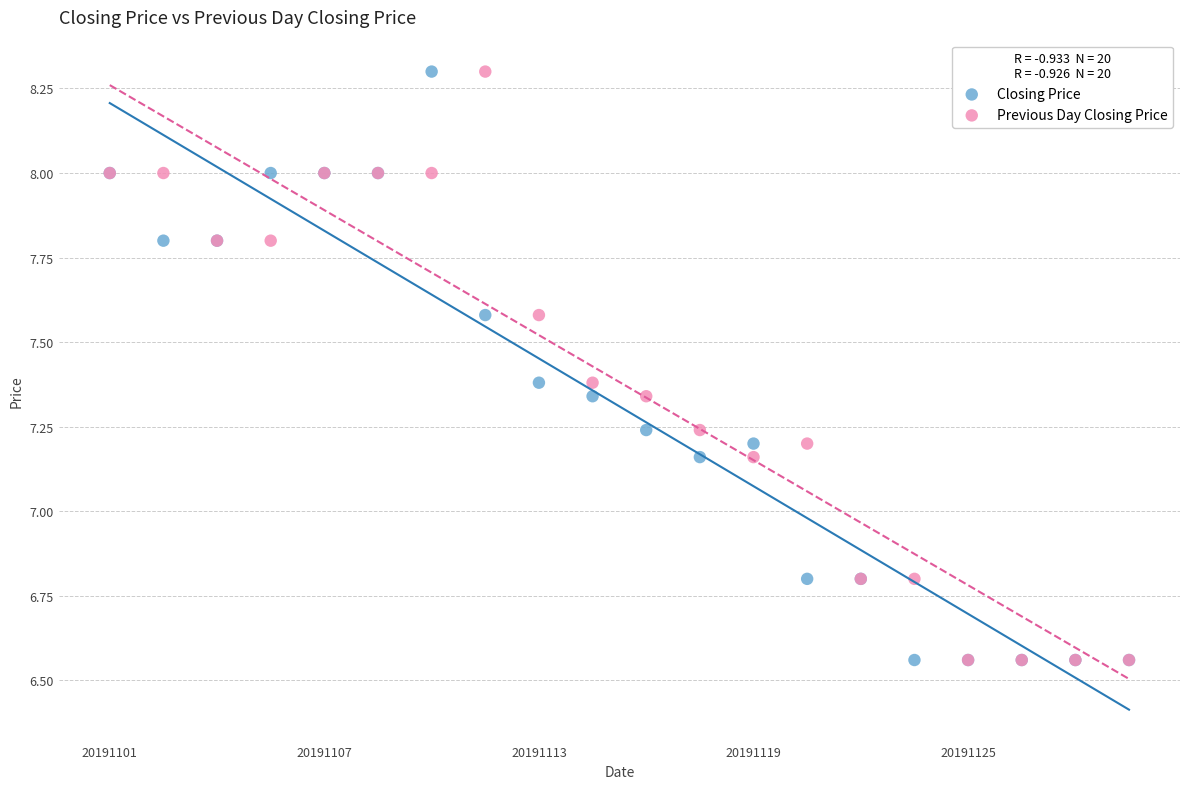

What are all the series names shown in the legend?

Closing Price, Previous Day Closing Price